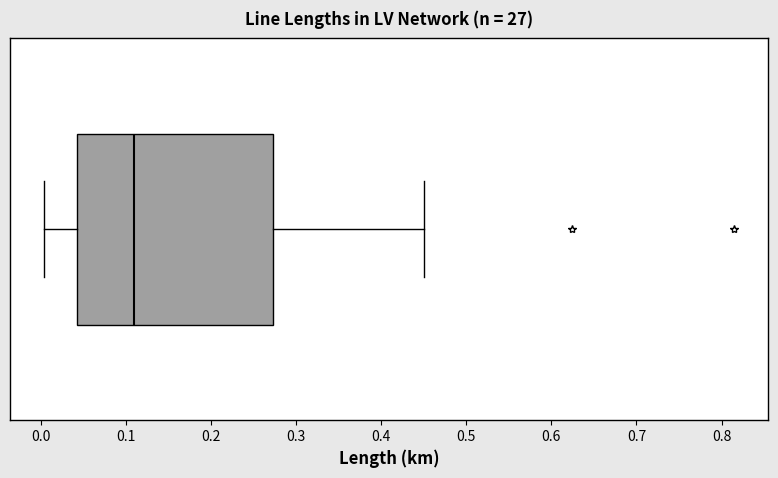

Where is the left edge of the box on the x-axis? The values are not printed on the chart, so give them approximately, as read against the axis.

0.04